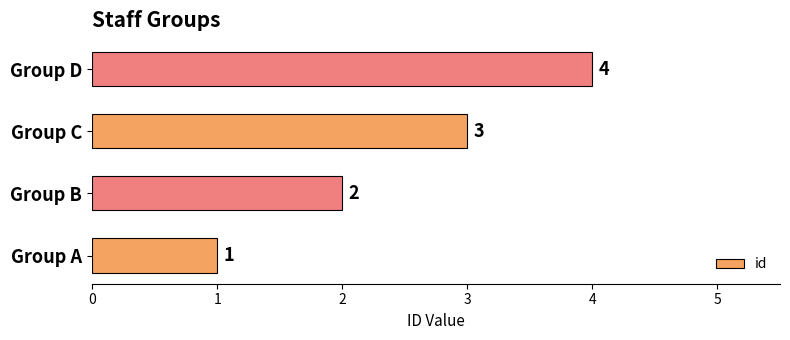

Where is the data nearest to the value 2?

Group B